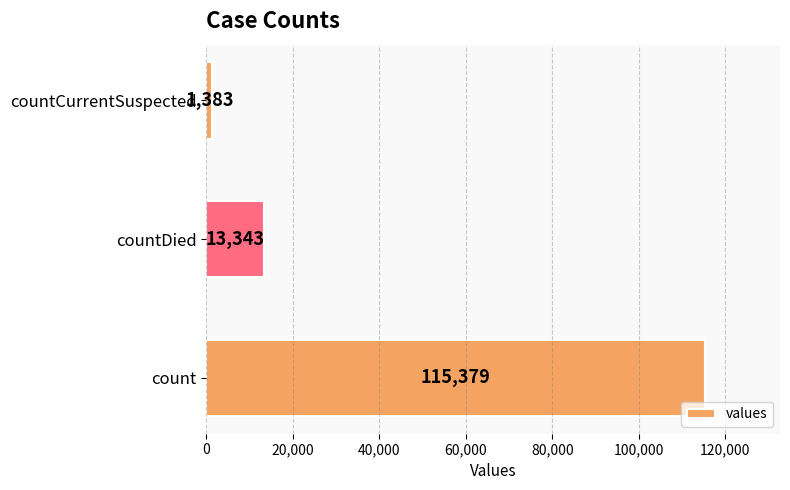

Rank the categories by value from lowest to highest.

countCurrentSuspected, countDied, count